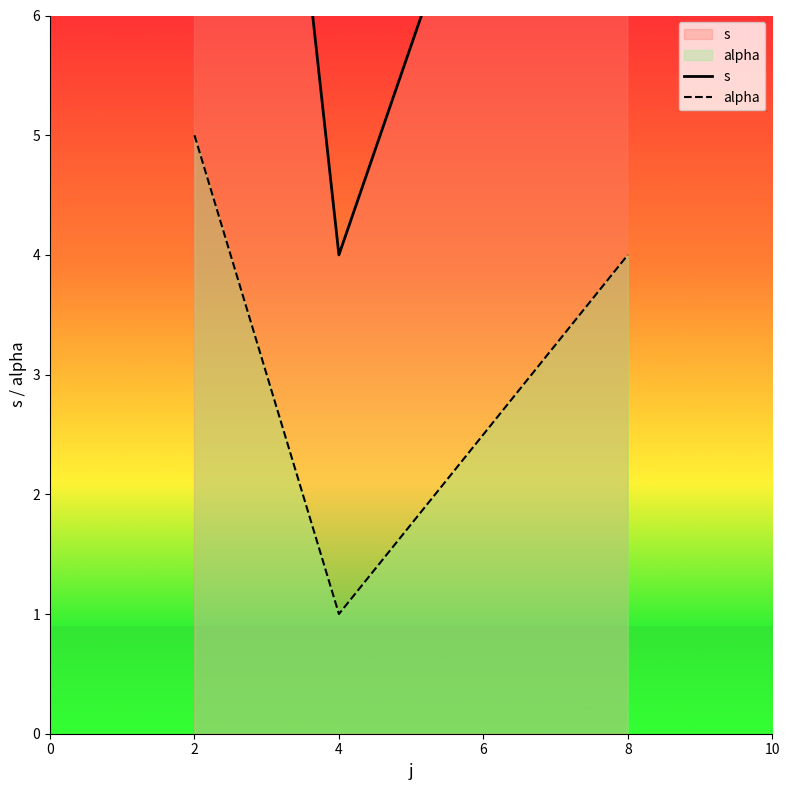

How many lines are shown in the chart?

2